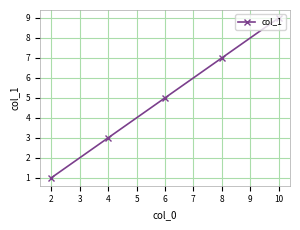

Approximately how many times larger is the value at 10 compared to 6?

1.8